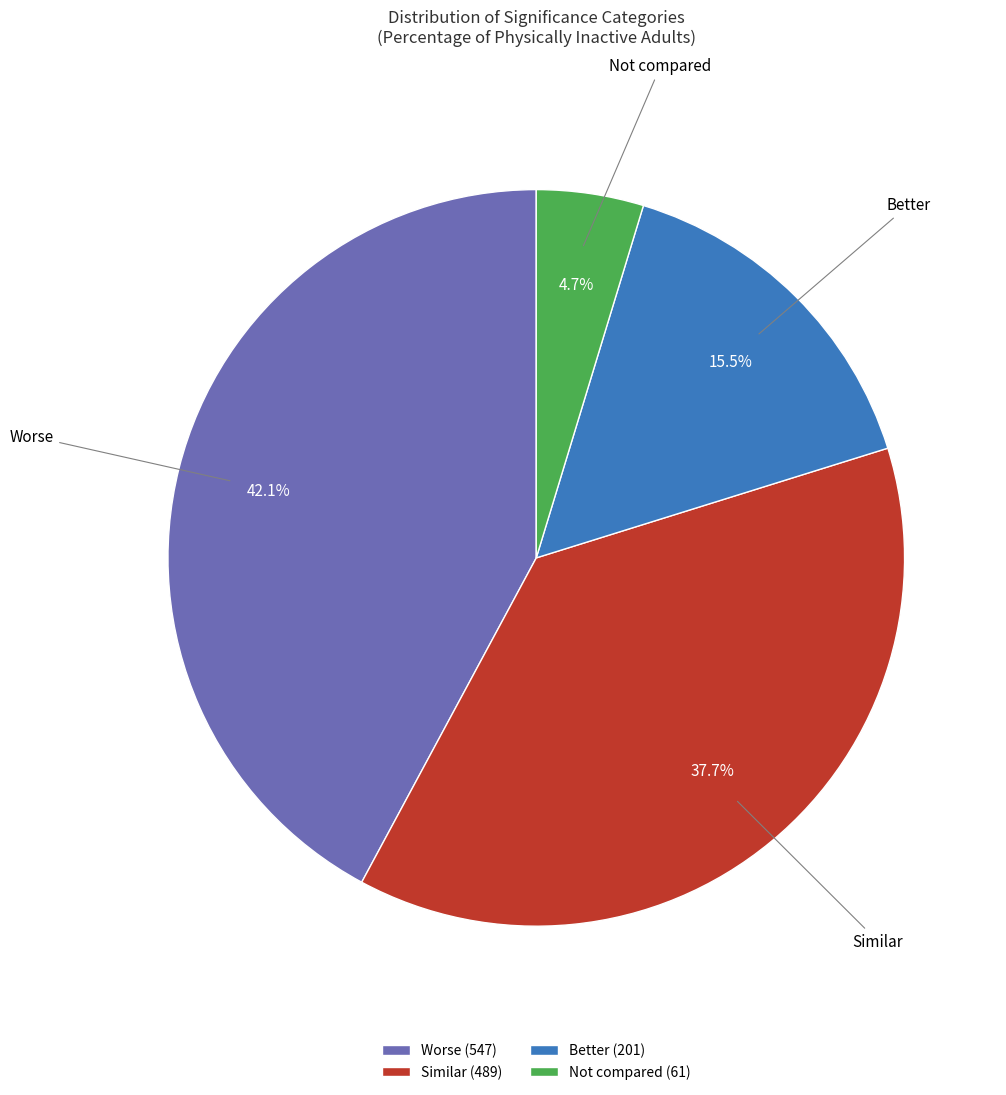

Is Similar the majority of the pie?

No